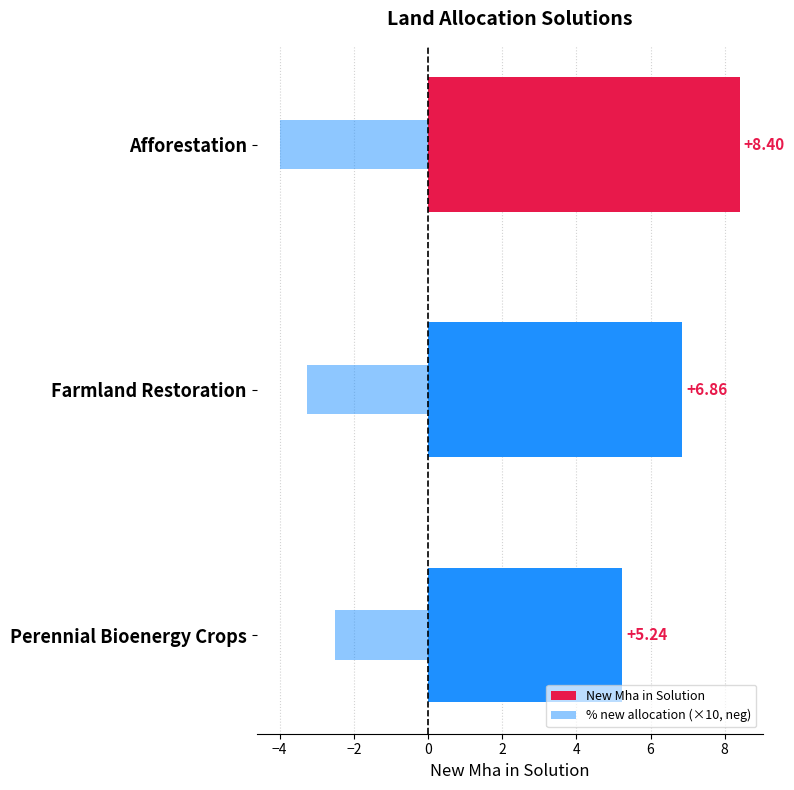

How many data points in % new allocation (×10, neg) are less than -3?

2